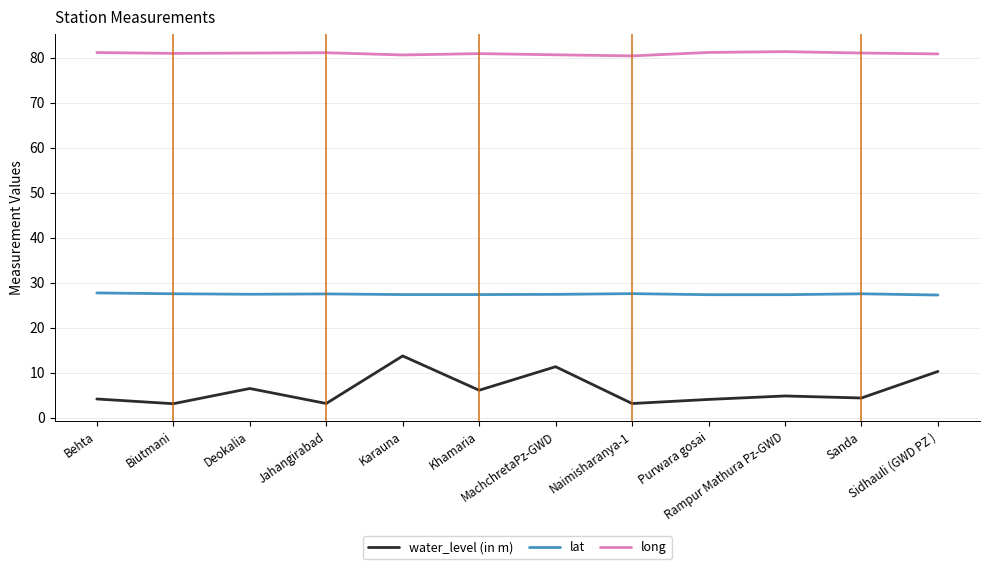

What is the difference between the maximum and minimum values in the water_level (in m) series?

10.6